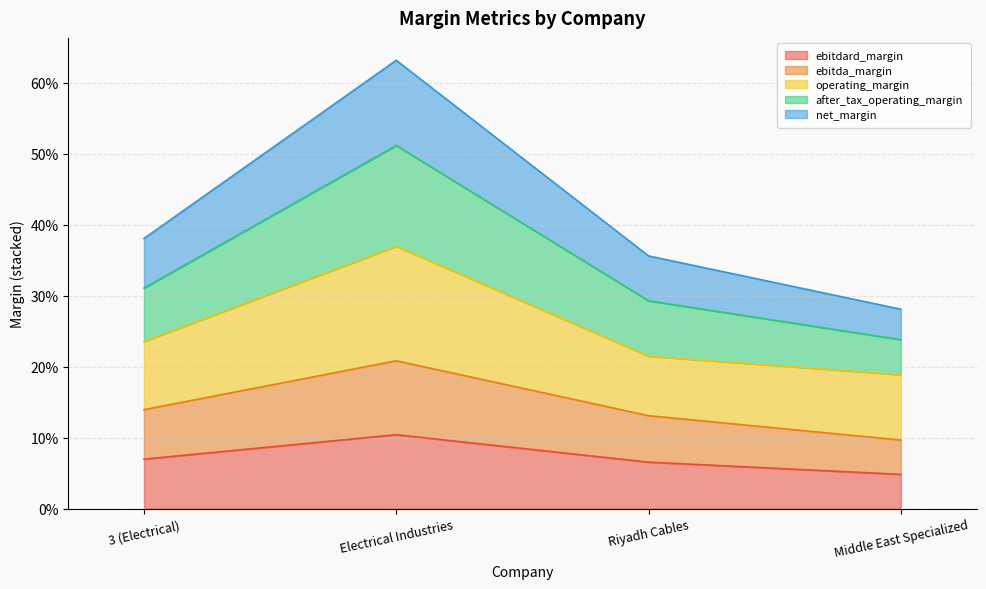

Does the chart have visible grid lines?

Yes